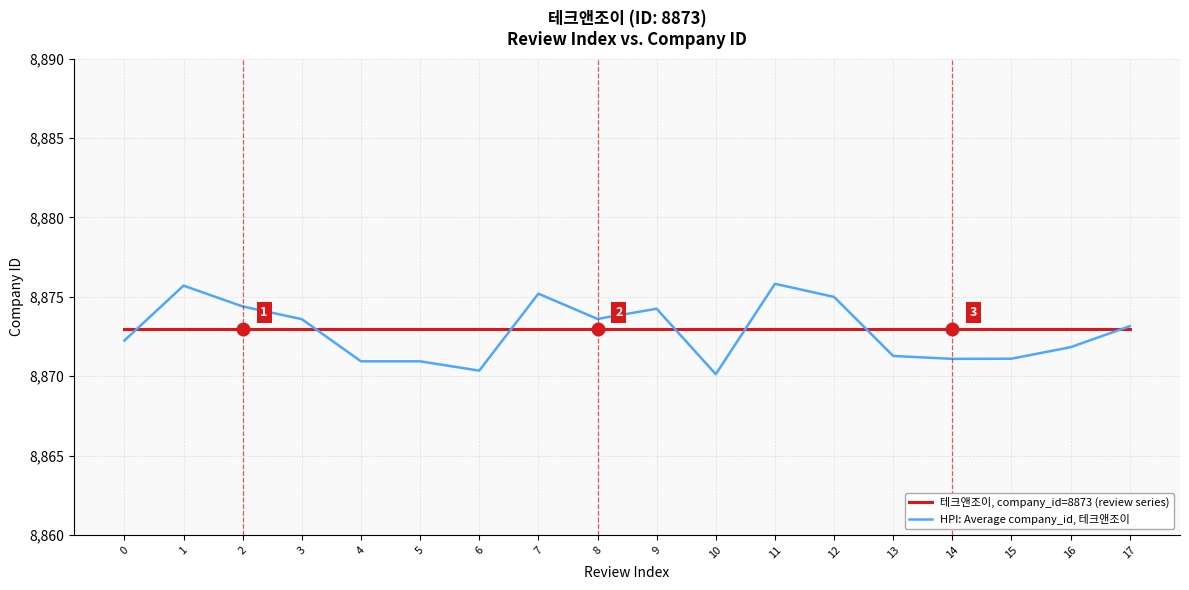

Rank the series by their maximum value, from lowest to highest.

테크앤조이, company_id=8873 (review series), HPI: Average company_id, 테크앤조이